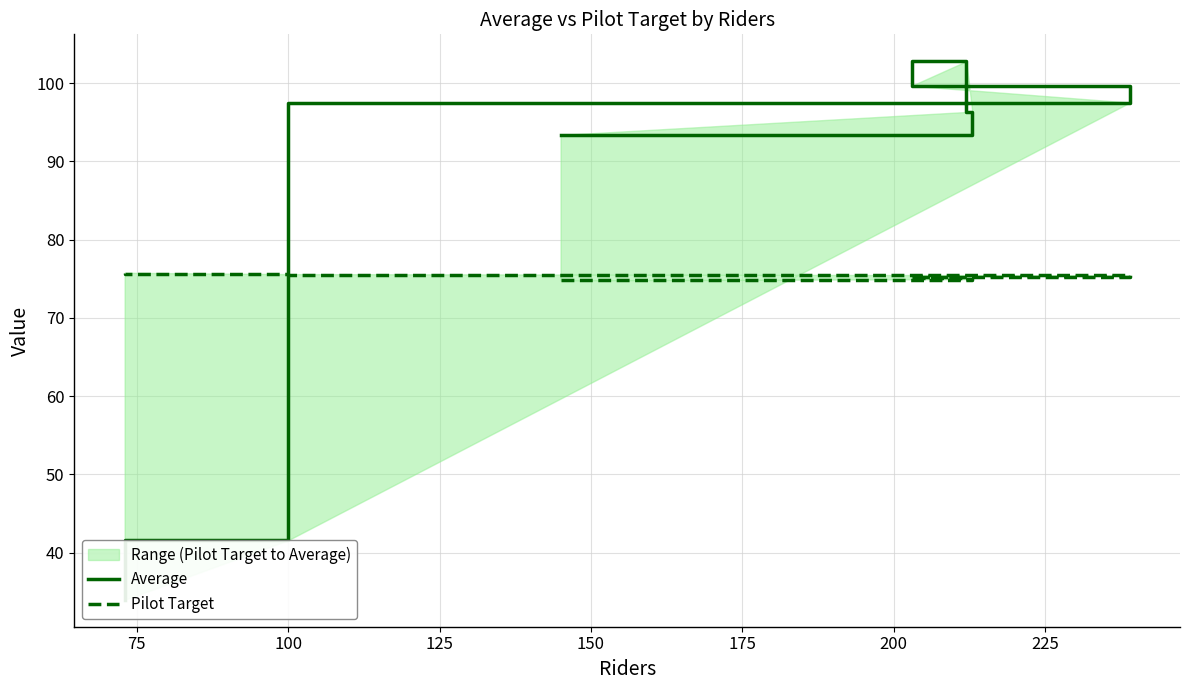

The Average series shows 136.2 at 100. True or false?

False